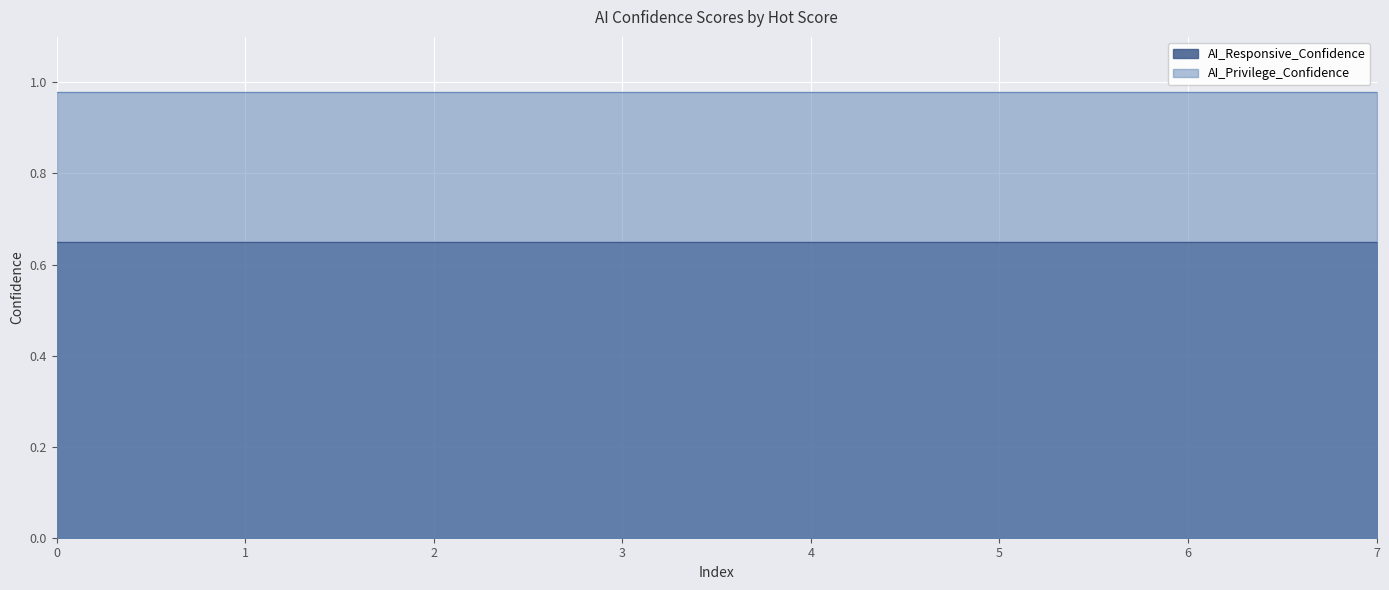

The AI_Responsive_Confidence series shows 0.9 at 50. True or false?

False